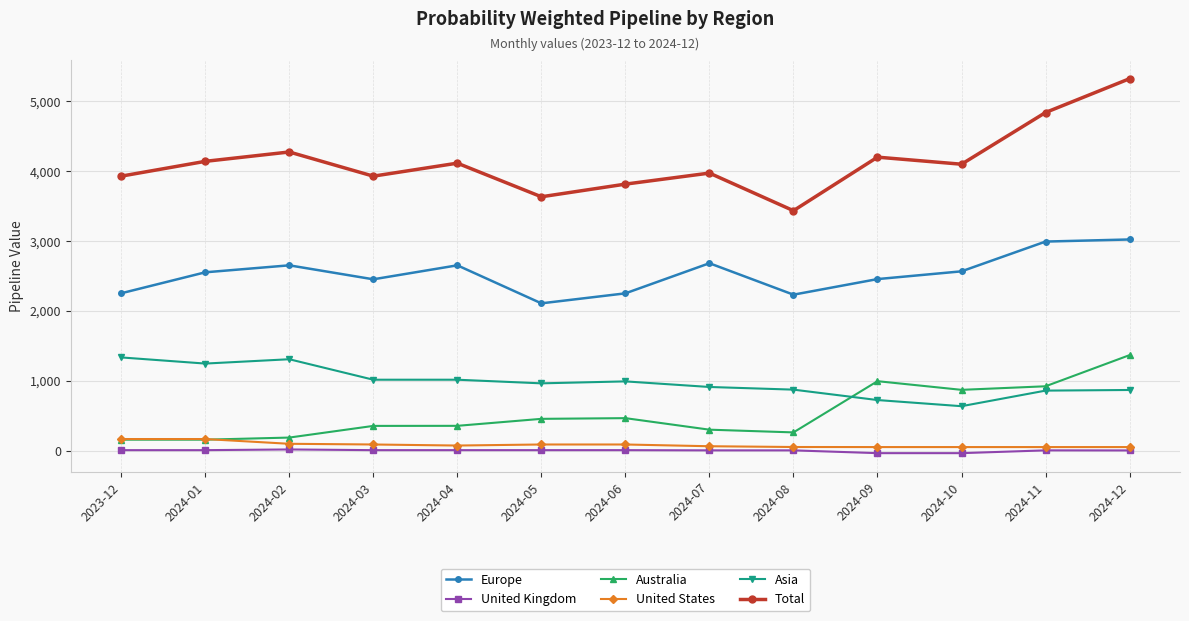

The value of Total at 2024-06 is 3817. True or false?

True